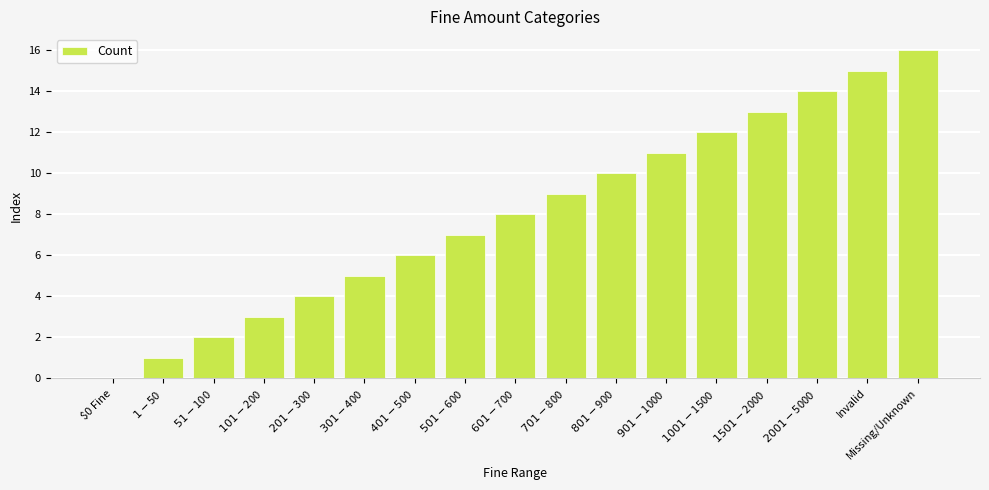

Which has a higher value, Missing/Unknown or Invalid?

Missing/Unknown